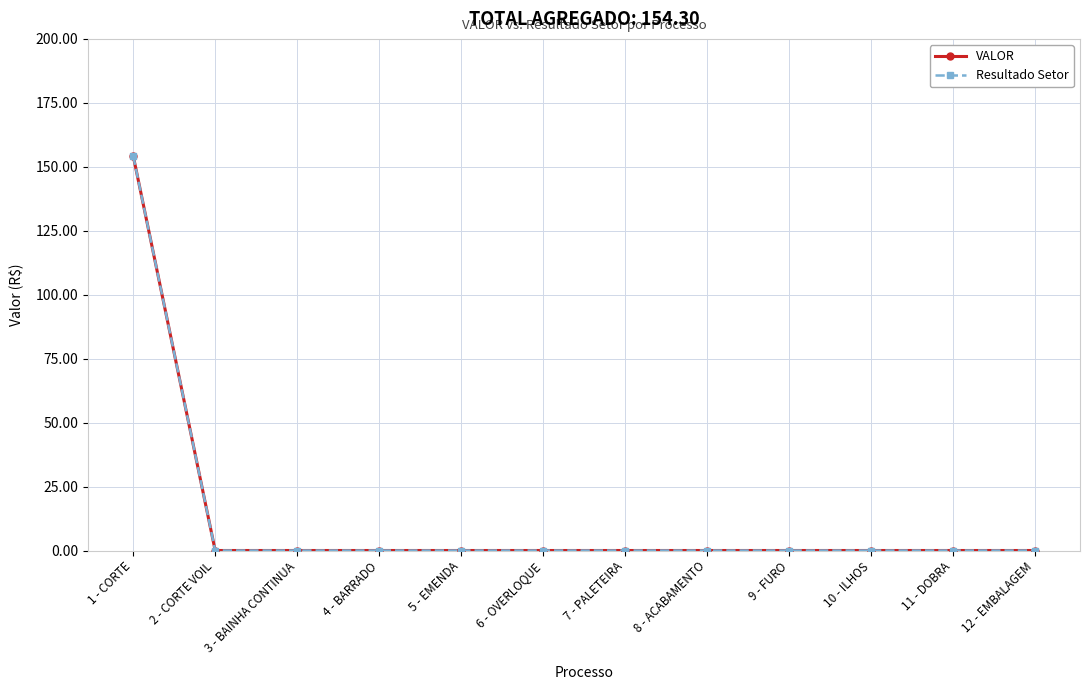

Does the chart have visible grid lines?

Yes